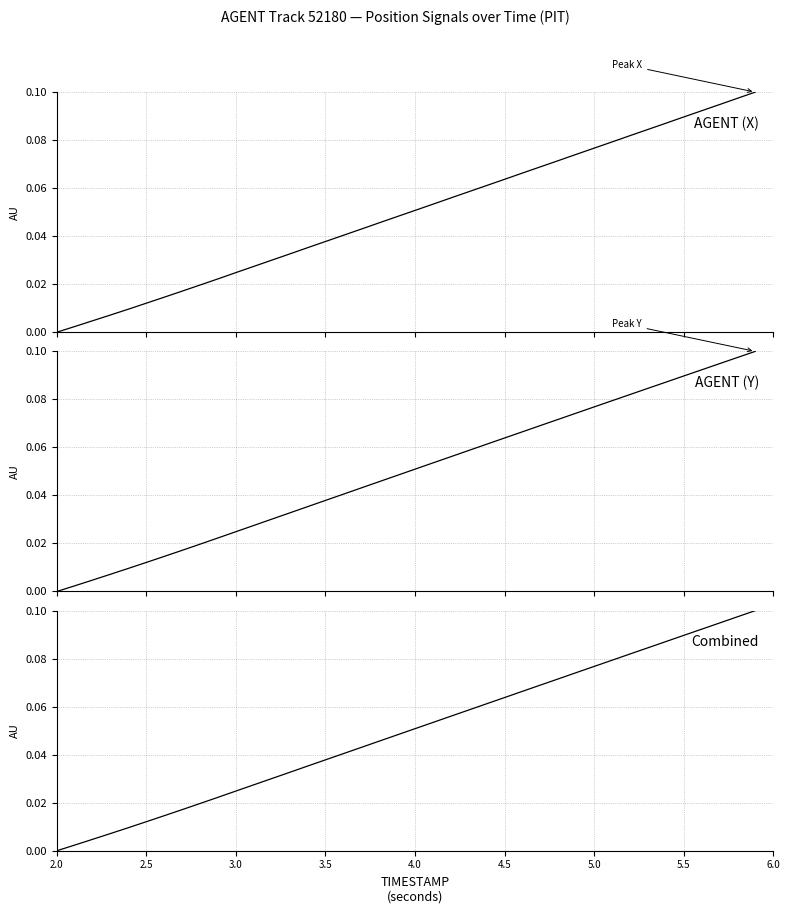

What position from the right is 2.0?

40